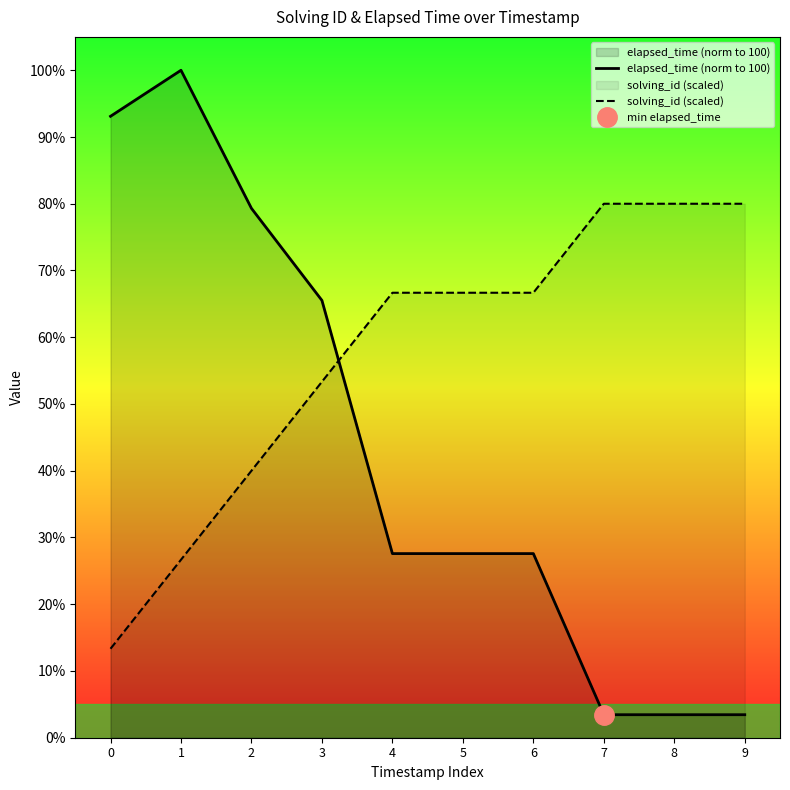

Where do elapsed_time (norm to 100) and solving_id (scaled) first cross each other?

3 and 4